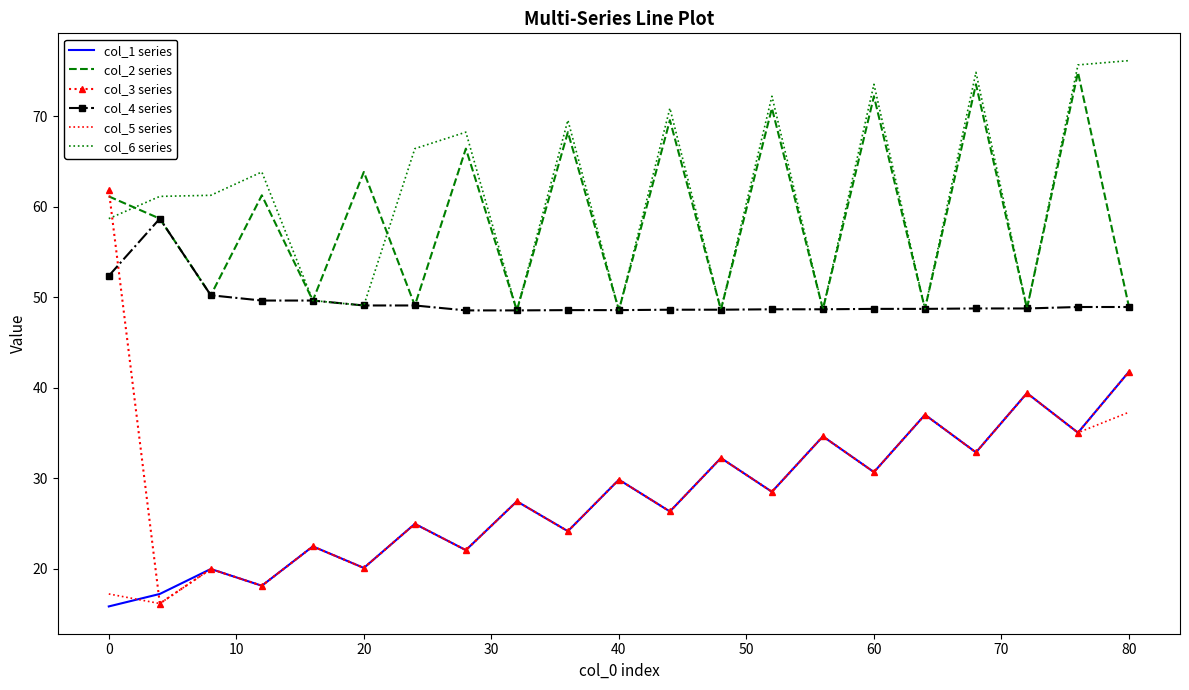

True or false: col_1 series and col_2 series intersect in this chart.

False